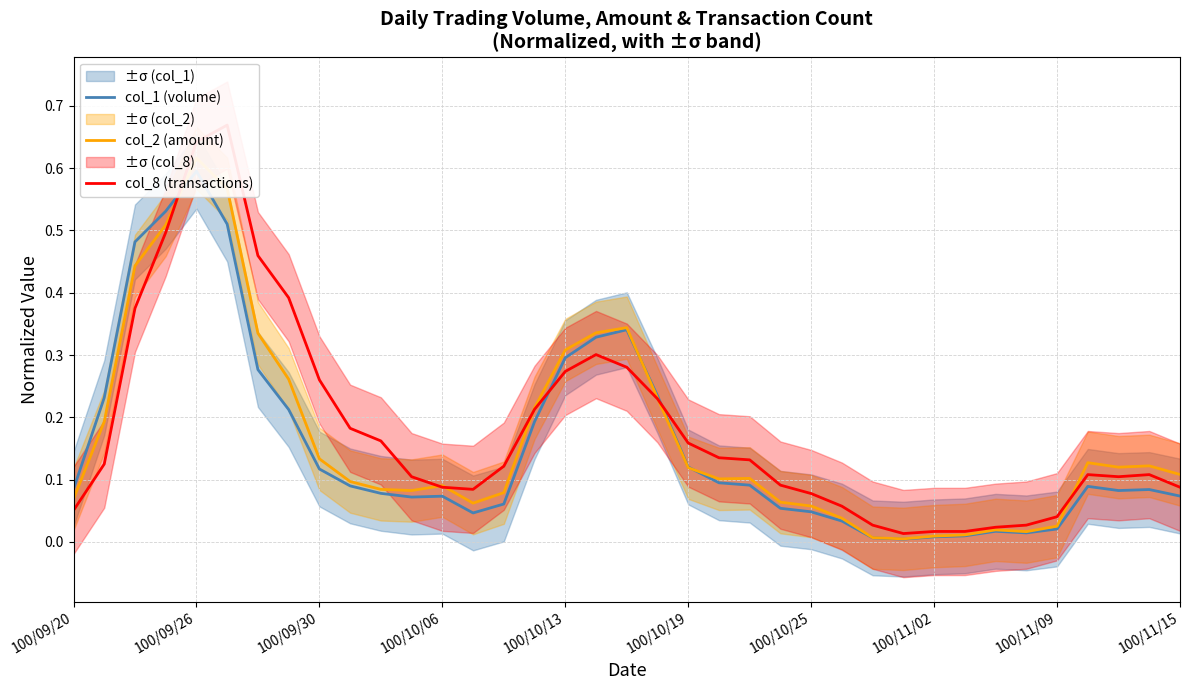

Reading left to right, transcribe all the data shown in this chart.

col_1 (volume): 0.1	0.2	0.5	0.5	0.6	0.5	0.3	0.2	0.1	0.1	0.1	0.1	0.1	0.0	0.1	0.2	0.3	0.3	0.3	0.2	0.1	0.1	0.1	0.1	0.0	0.0	0.0	0.0	0.0	0.0	0.0	0.0	0.0	0.1	0.1	0.1	0.1
col_2 (amount): 0.1	0.2	0.4	0.5	0.6	0.6	0.3	0.3	0.1	0.1	0.1	0.1	0.1	0.1	0.1	0.2	0.3	0.3	0.3	0.2	0.1	0.1	0.1	0.1	0.1	0.0	0.0	0.0	0.0	0.0	0.0	0.0	0.0	0.1	0.1	0.1	0.1
col_8 (transactions): 0.1	0.1	0.4	0.5	0.6	0.7	0.5	0.4	0.3	0.2	0.2	0.1	0.1	0.1	0.1	0.2	0.3	0.3	0.3	0.2	0.2	0.1	0.1	0.1	0.1	0.1	0.0	0.0	0.0	0.0	0.0	0.0	0.0	0.1	0.1	0.1	0.1